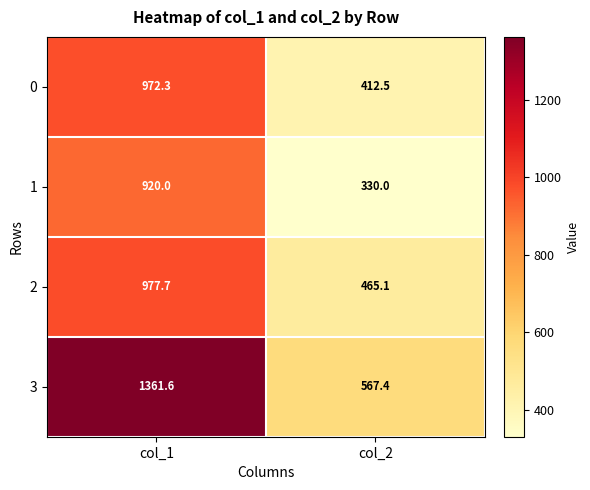

At which category does the chart reach its peak across all series?

col_1